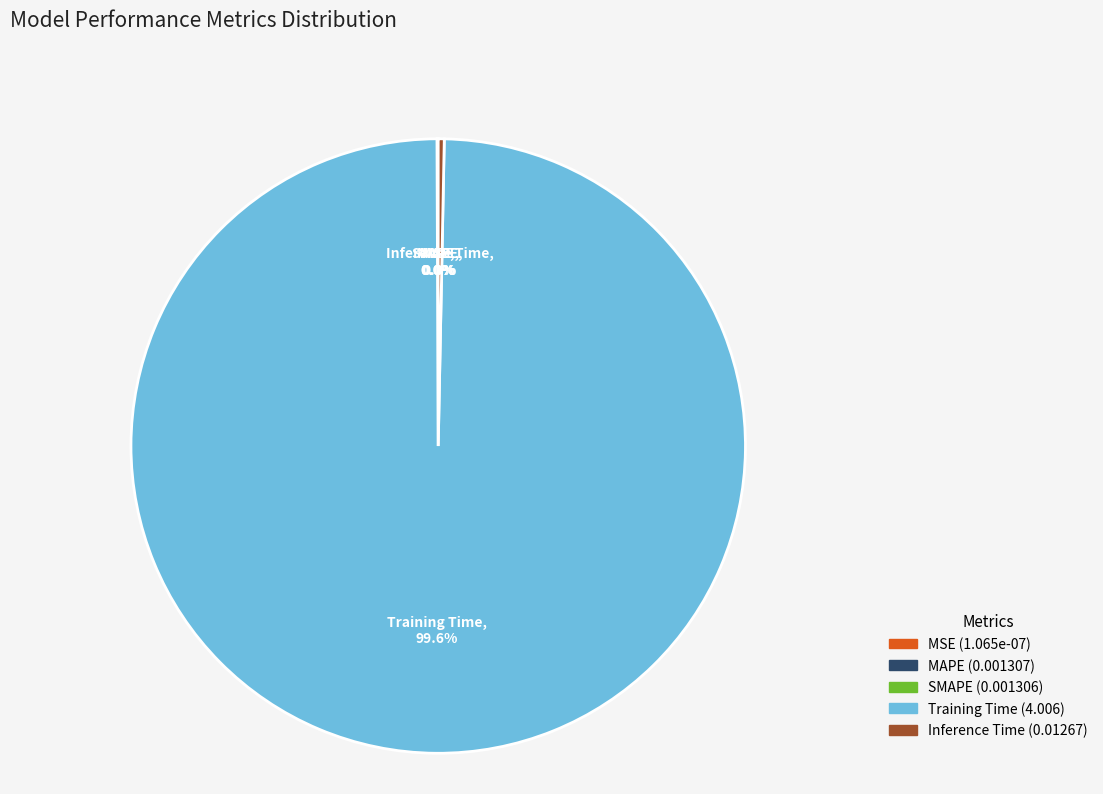

What percentage is NOT represented by Inference Time?

99.7%